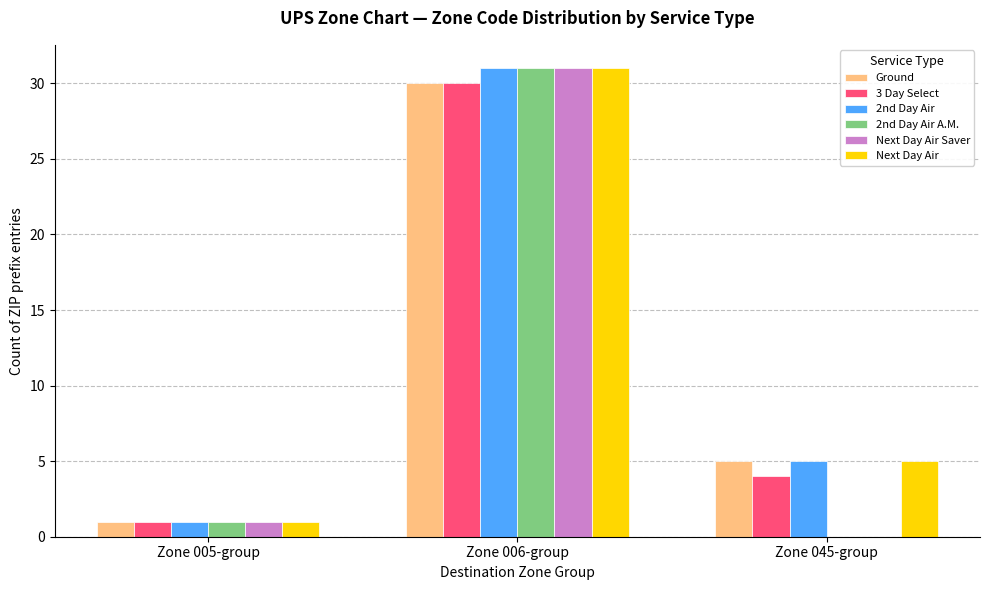

True or false: Next Day Air Saver has a value of -17 at Zone 045-group.

False